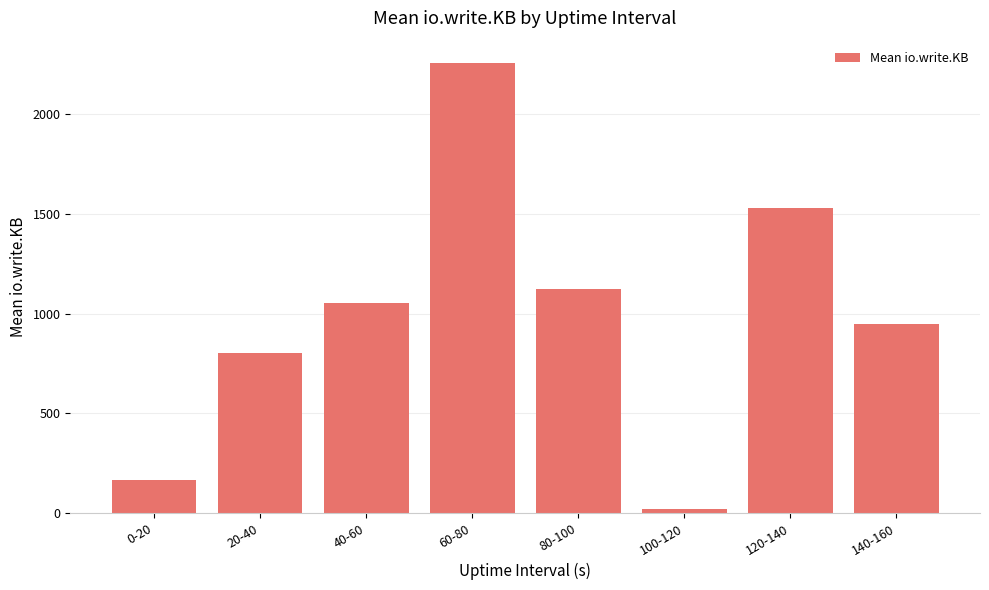

List the labels in order of value, smallest first.

100-120, 0-20, 20-40, 140-160, 40-60, 80-100, 120-140, 60-80